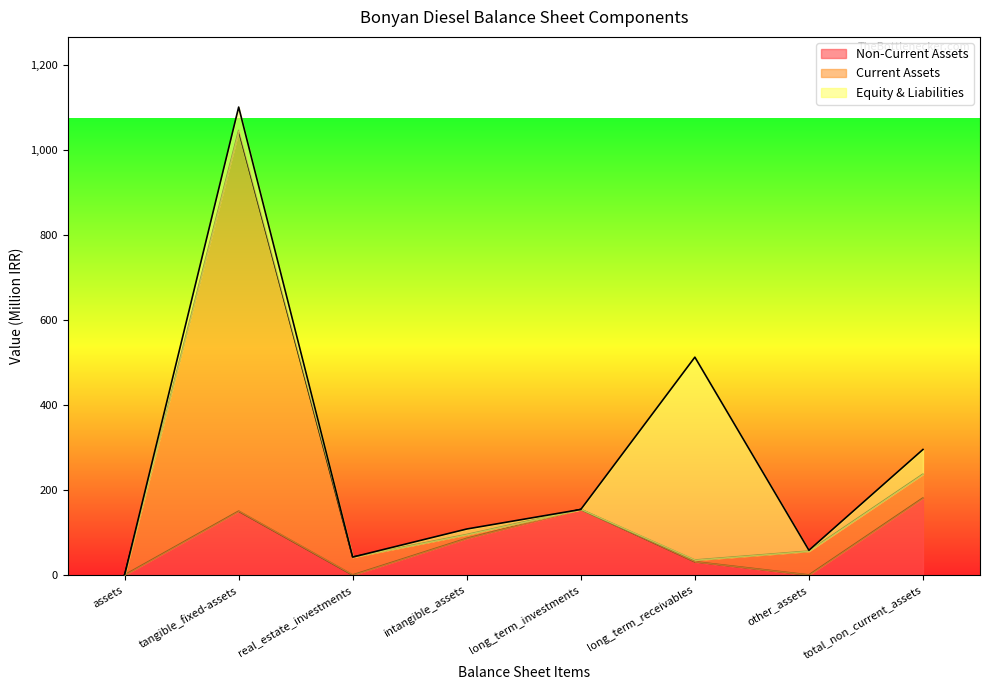

Is the value of Equity & Liabilities at assets greater than the value of Current Assets at tangible_fixed-assets?

No